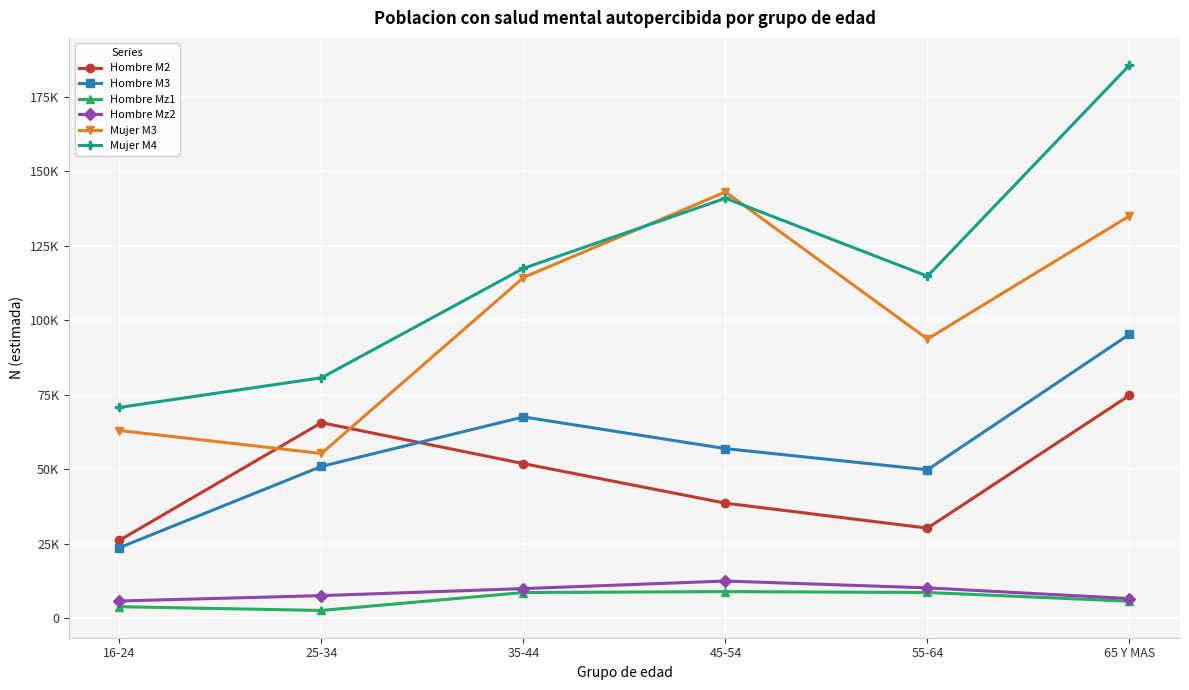

What are all the series names shown in the legend?

Hombre M2, Hombre M3, Hombre Mz1, Hombre Mz2, Mujer M3, Mujer M4